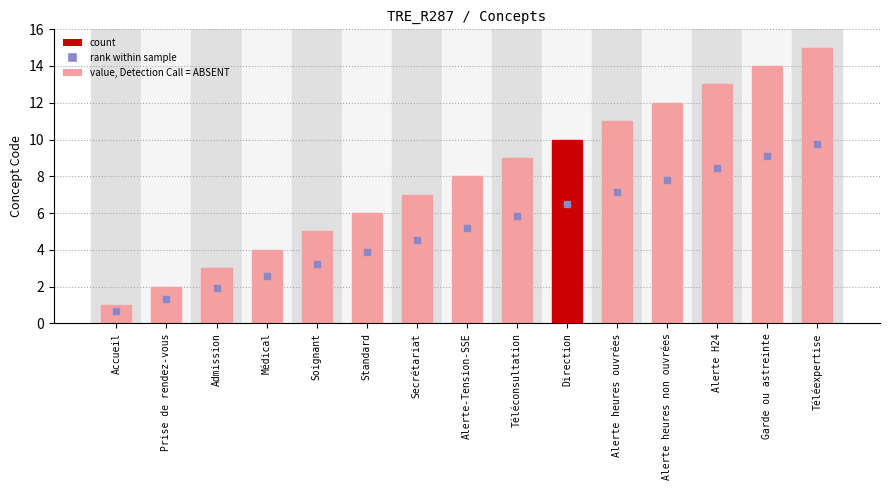

What is the difference between the maximum and minimum values?

14